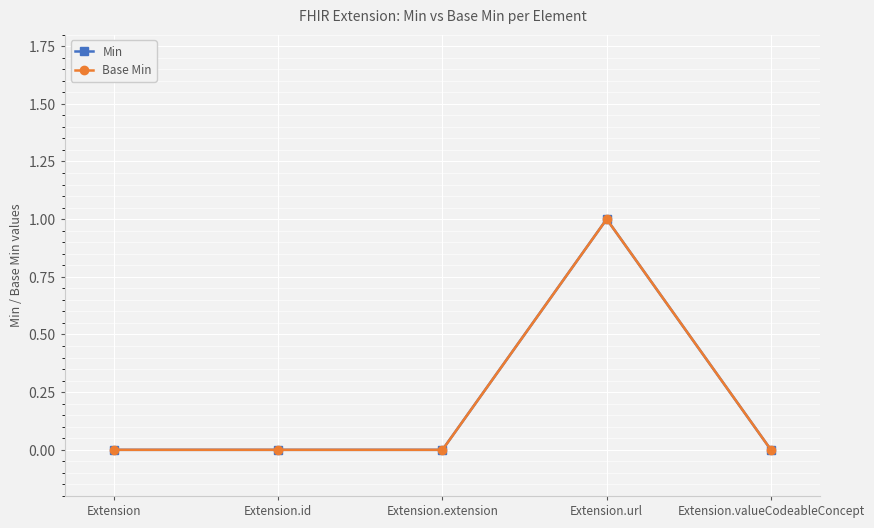

What is the label of the 2nd point from the left?

Extension.id